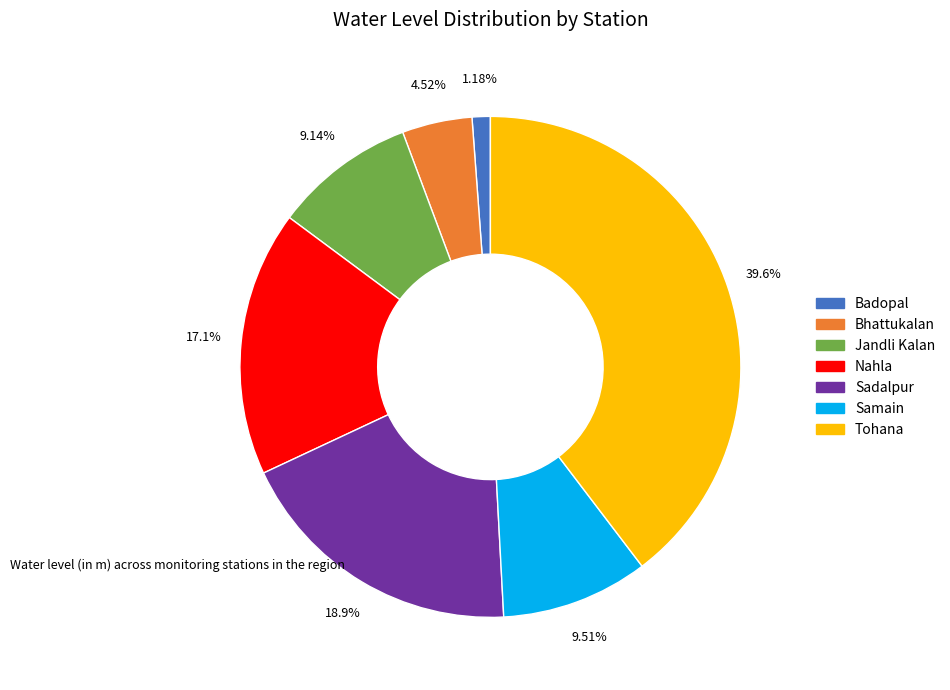

Do Sadalpur and Jandli Kalan together represent more than half of the pie?

No